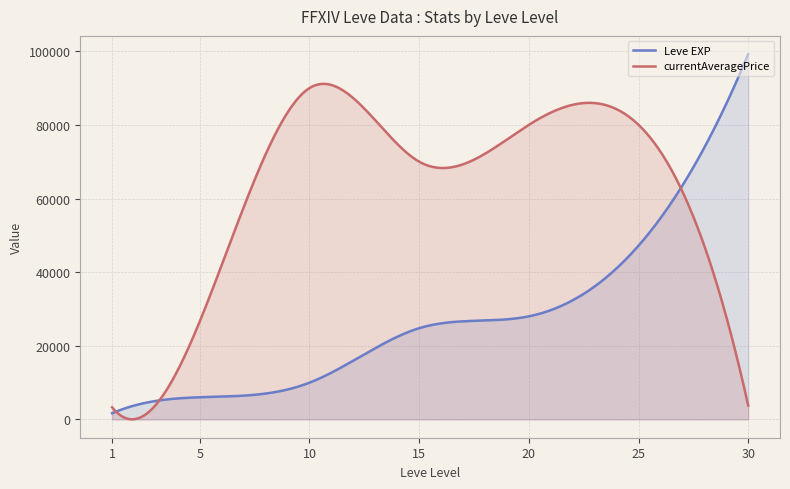

Which series has the largest range (max minus min)?

Leve EXP